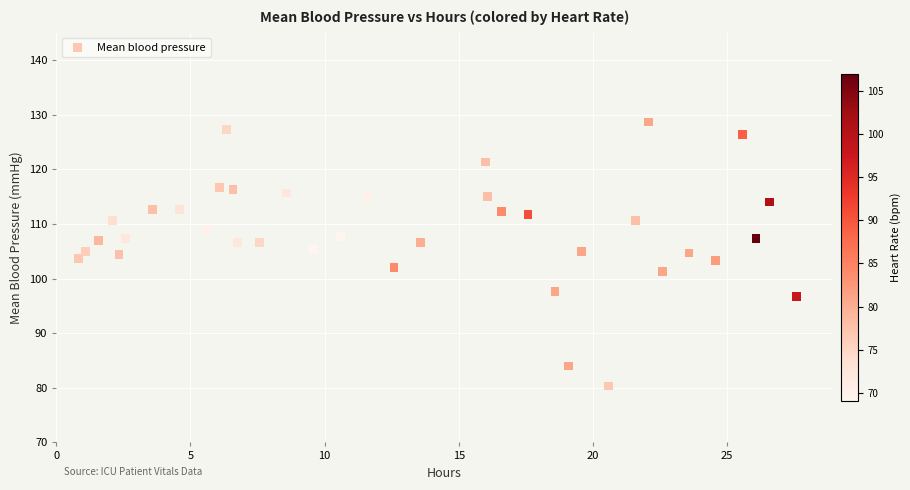

What is the range of X values (max minus min)?

26.8